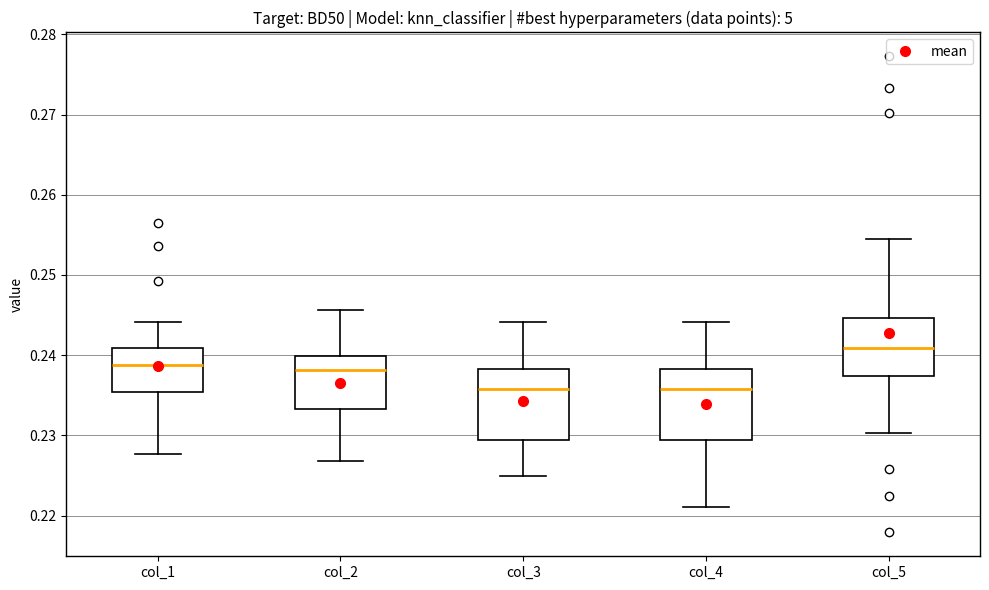

Reading left to right, transcribe this box plot: for each box, give where its median line is, the range the box spans, and where its two whiskers end, as read against the y-axis. The values are not printed on the chart, so give them approximately, as read against the axis.

col_1: median 0.239, box 0.235 to 0.241, whiskers 0.228 to 0.244
col_2: median 0.238, box 0.233 to 0.240, whiskers 0.227 to 0.246
col_3: median 0.236, box 0.229 to 0.238, whiskers 0.225 to 0.244
col_4: median 0.236, box 0.229 to 0.238, whiskers 0.221 to 0.244
col_5: median 0.241, box 0.237 to 0.245, whiskers 0.230 to 0.254